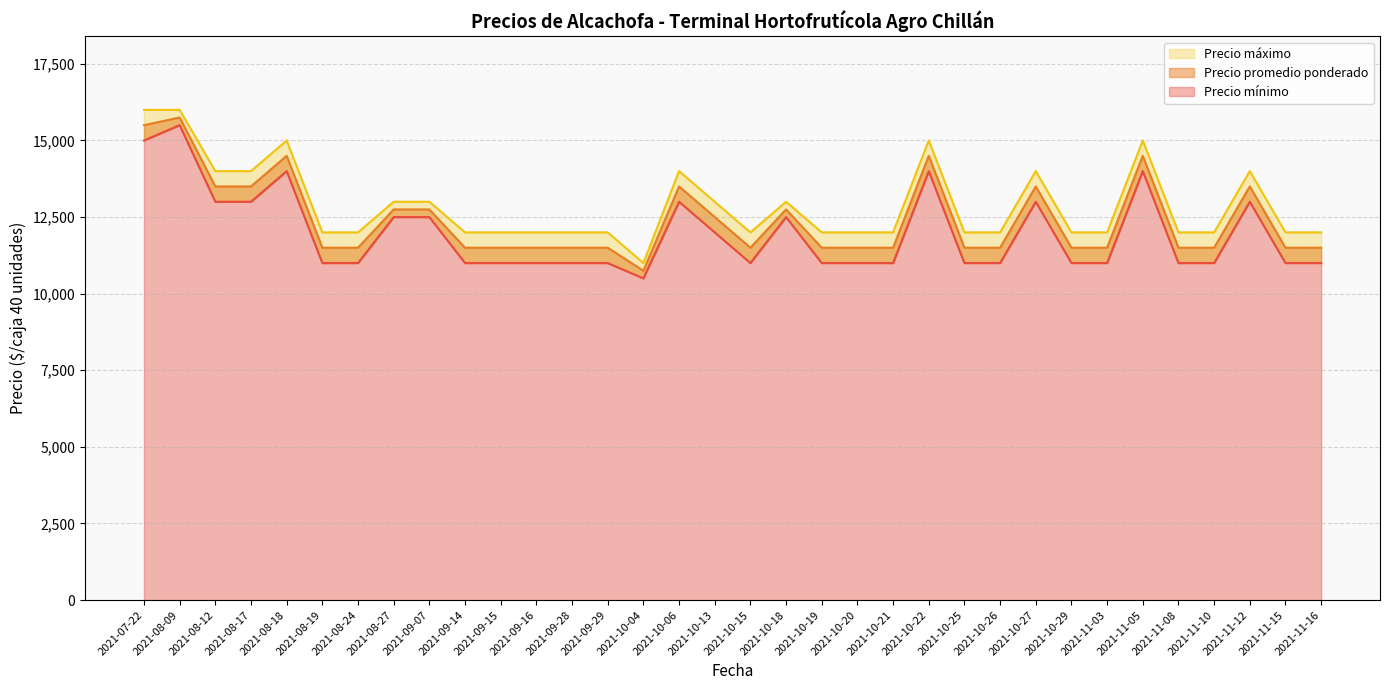

What is the value of the Precio máximo point at the 21st from the left?

12000